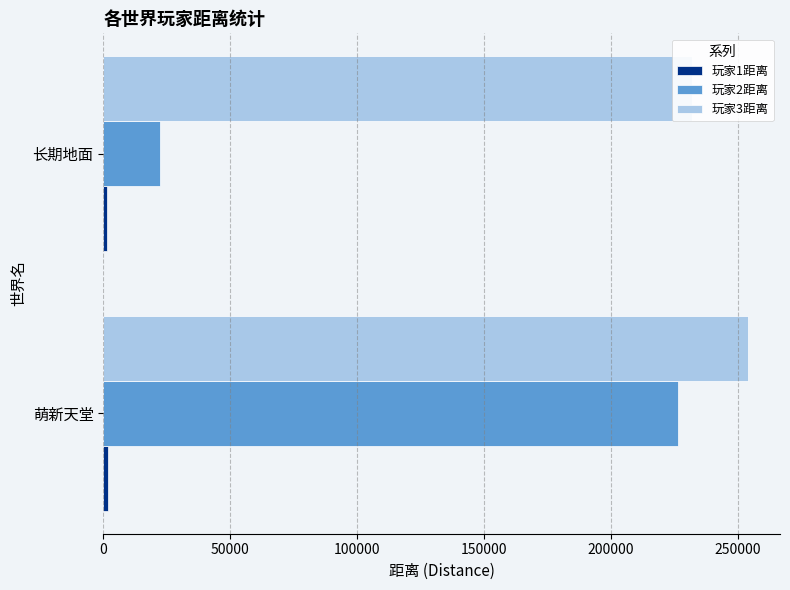

Count the number of data series in this chart.

3